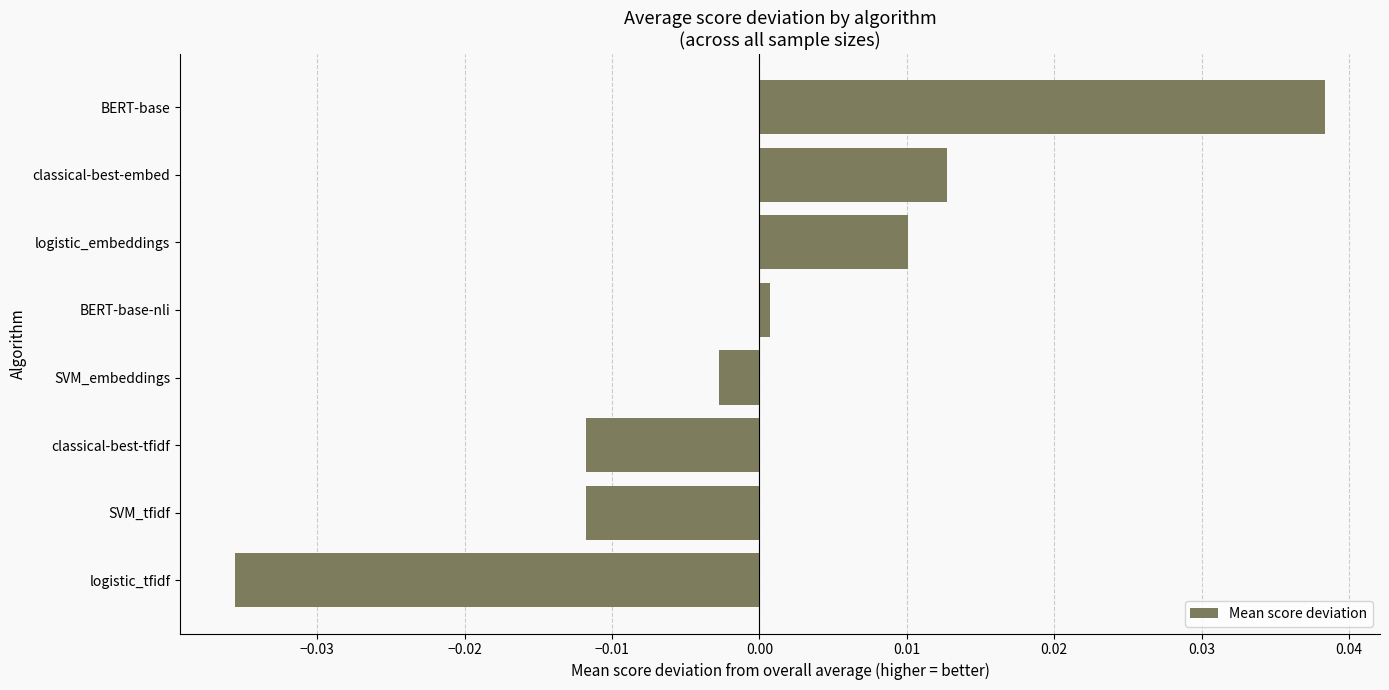

How many values are below 0?

4